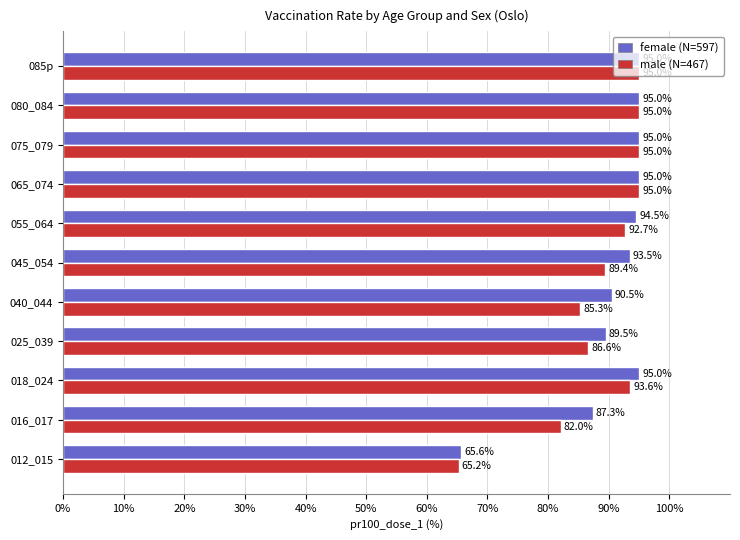

What are all the series names shown in the legend?

female (N=597), male (N=467)